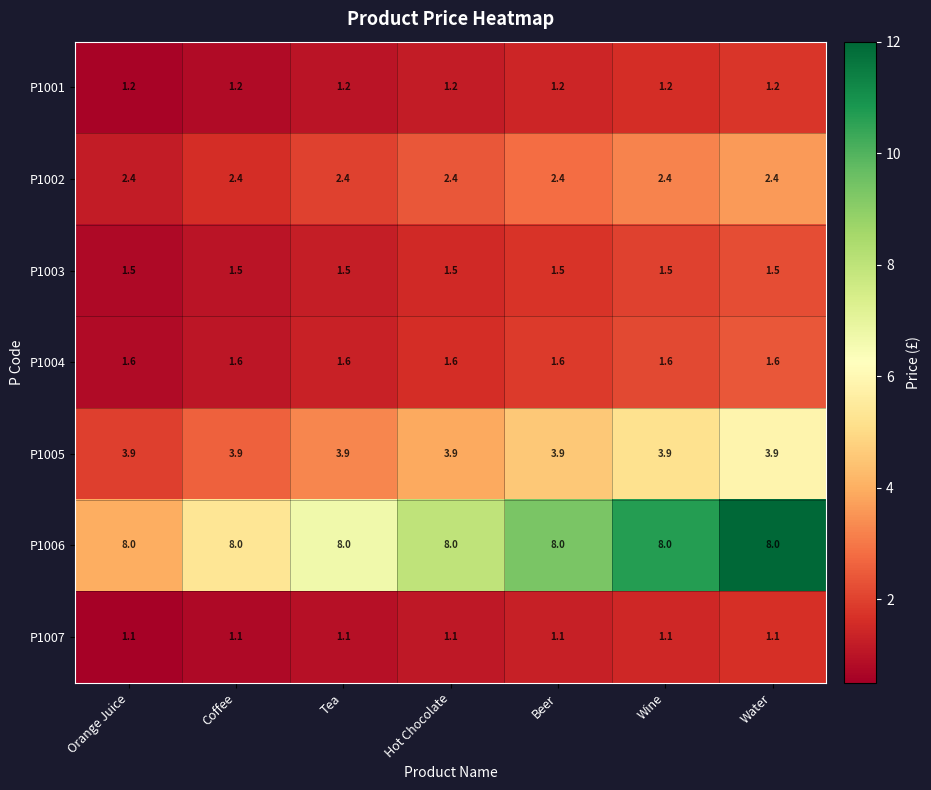

What is the sum of all P1007 values?

7.7